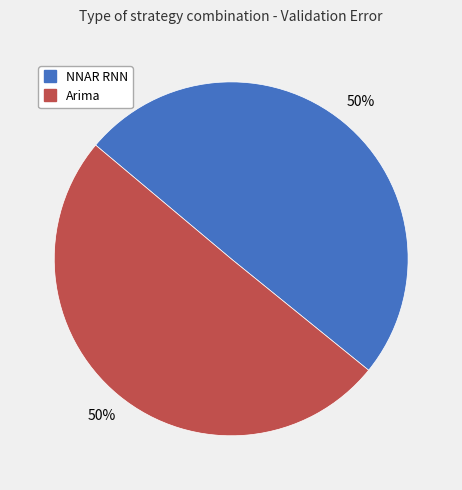

To the nearest percent, what is the average slice percentage?

50%